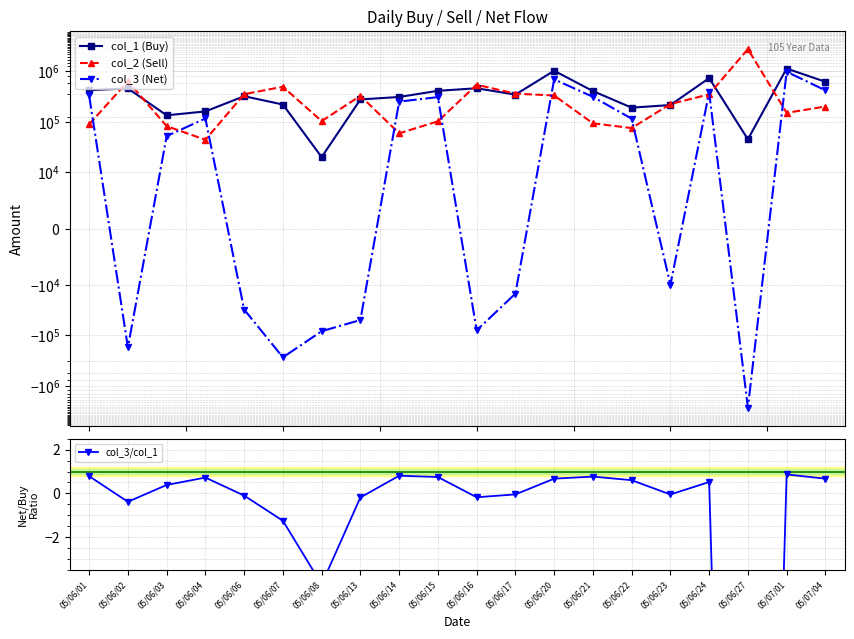

Which label corresponds to the largest value in the chart?

05/06/27